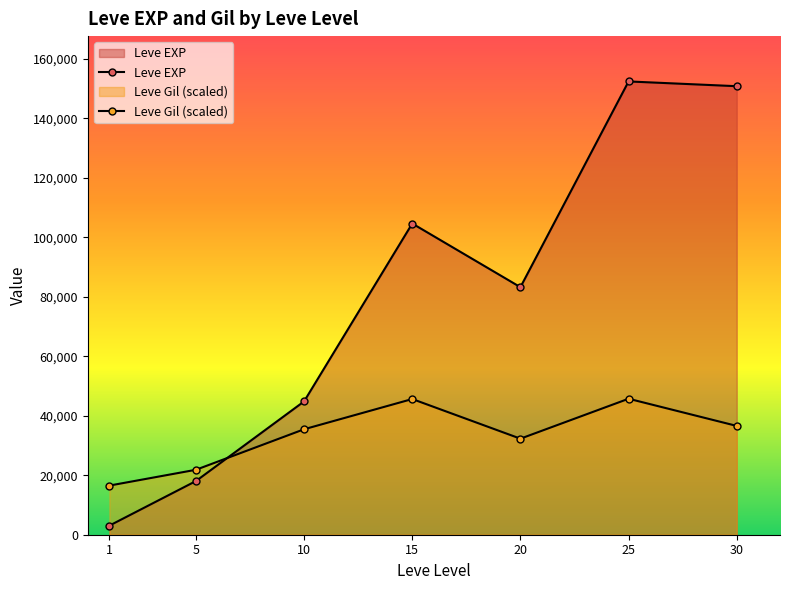

What are all the series names shown in the legend?

Leve EXP, Leve Gil (scaled)